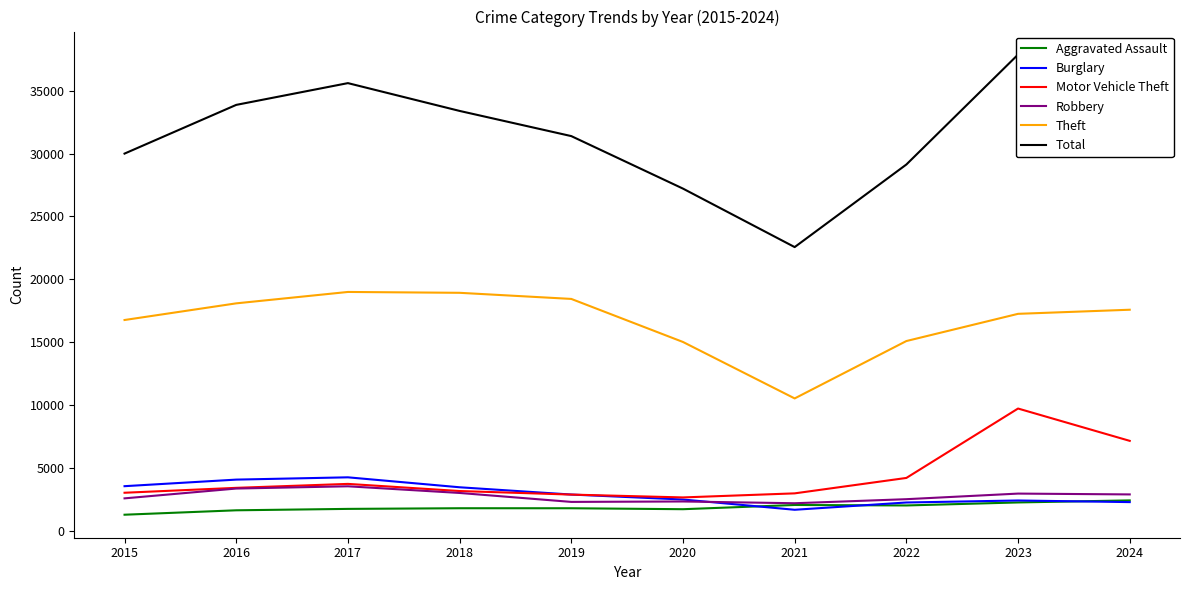

What is the value of the Motor Vehicle Theft point at the 3rd from the left?

3740